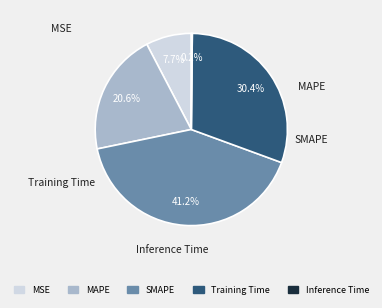

Does any single category account for the majority?

No